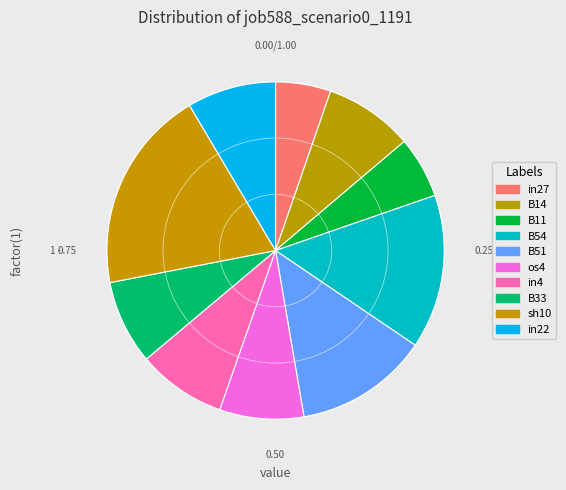

Which category has the smallest portion of the pie?

in27